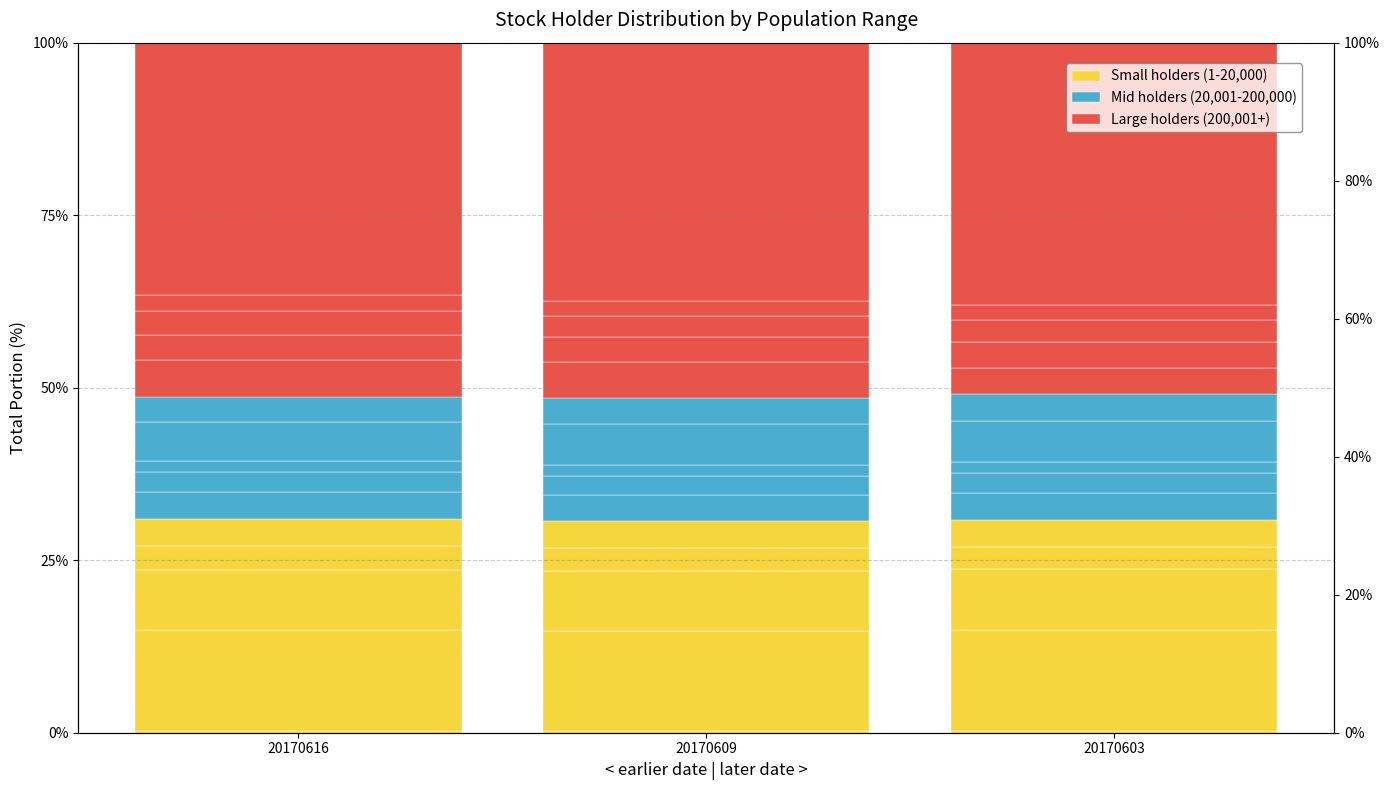

At how many categories does at least one series exceed 2?

3